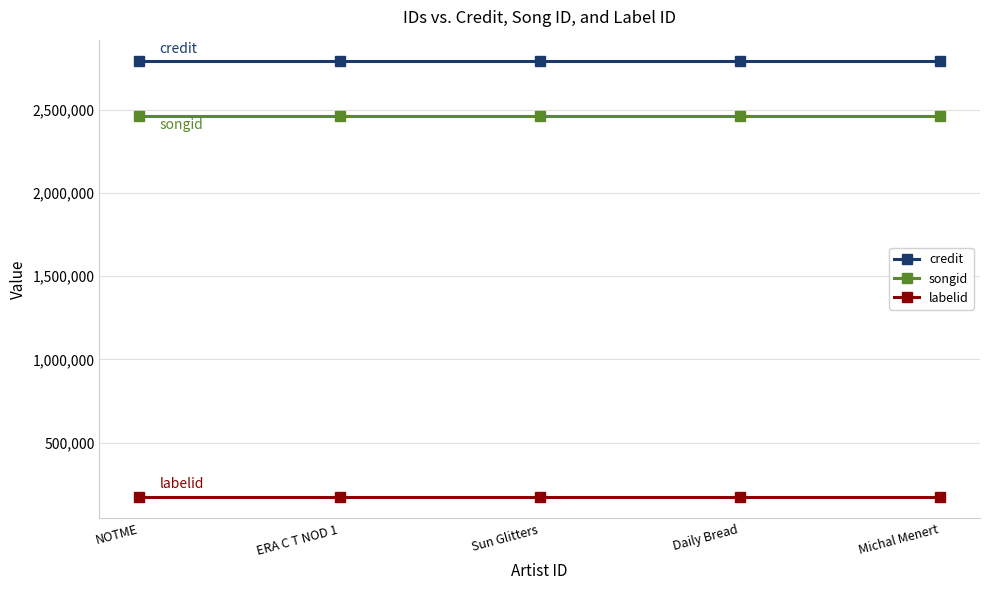

What are all the series names shown in the legend?

credit, songid, labelid